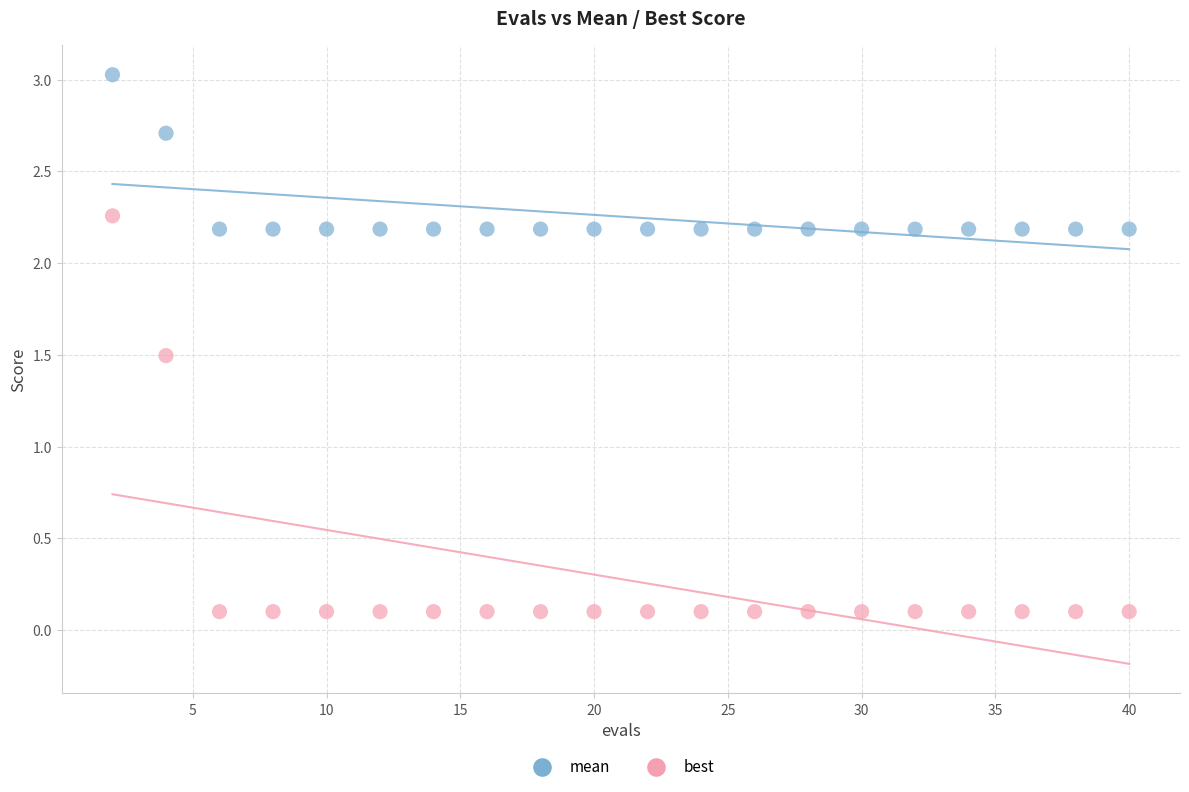

Which series reaches the maximum Y coordinate?

mean